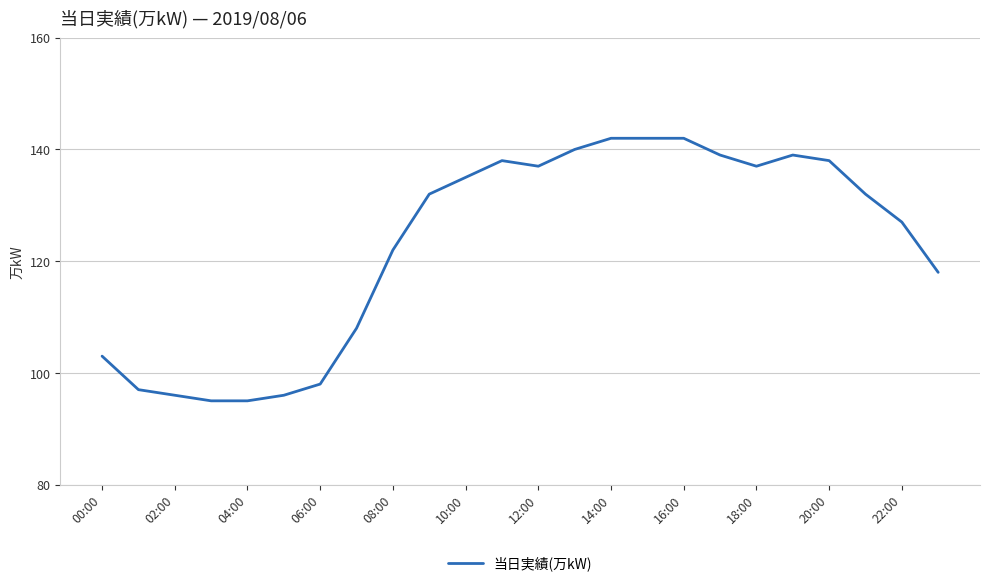

Count the number of data series in this chart.

1